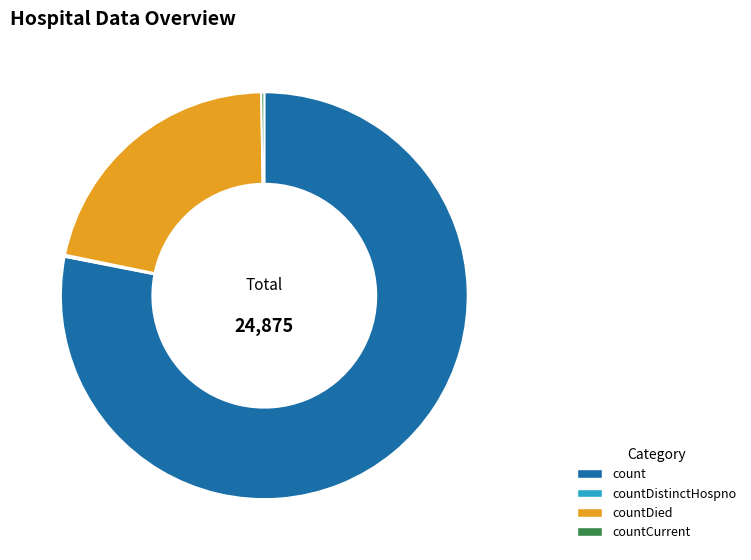

The count slice represents 78% of the pie. True or false?

True